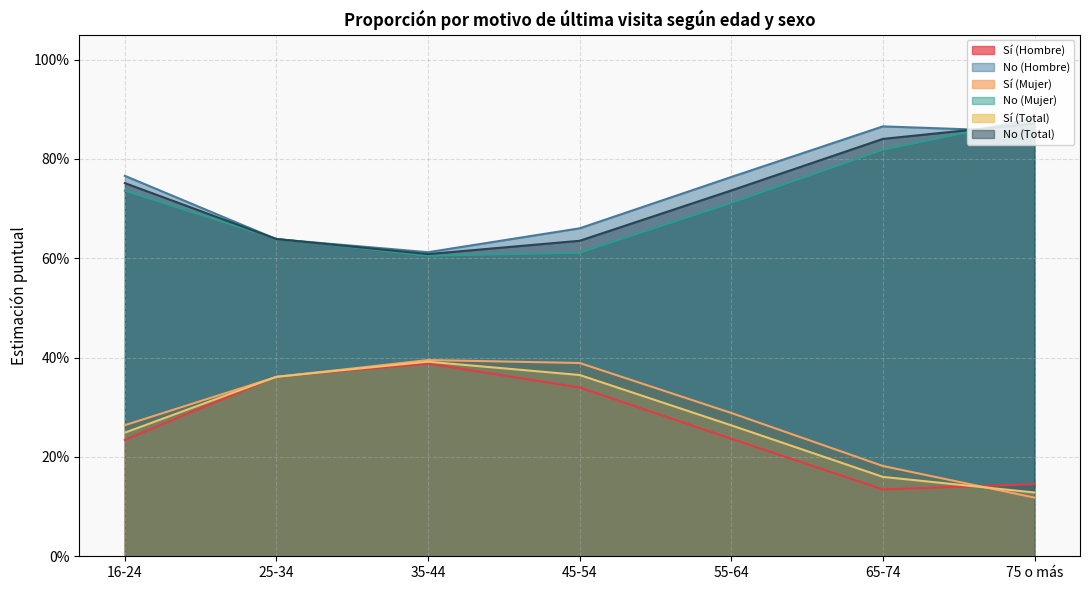

Between 16-24 and 35-44, which series saw the biggest shift?

No (Hombre)